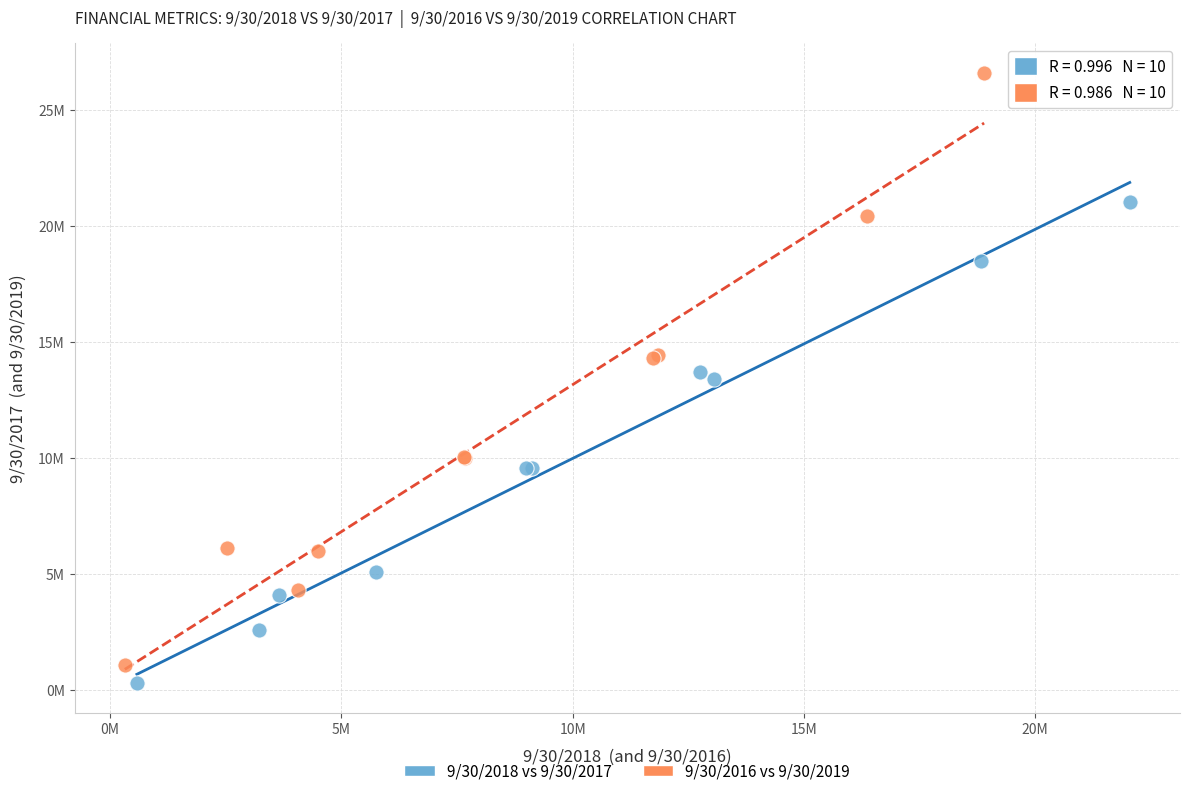

Which series has the largest Y range (max minus min)?

9/30/2016 vs 9/30/2019